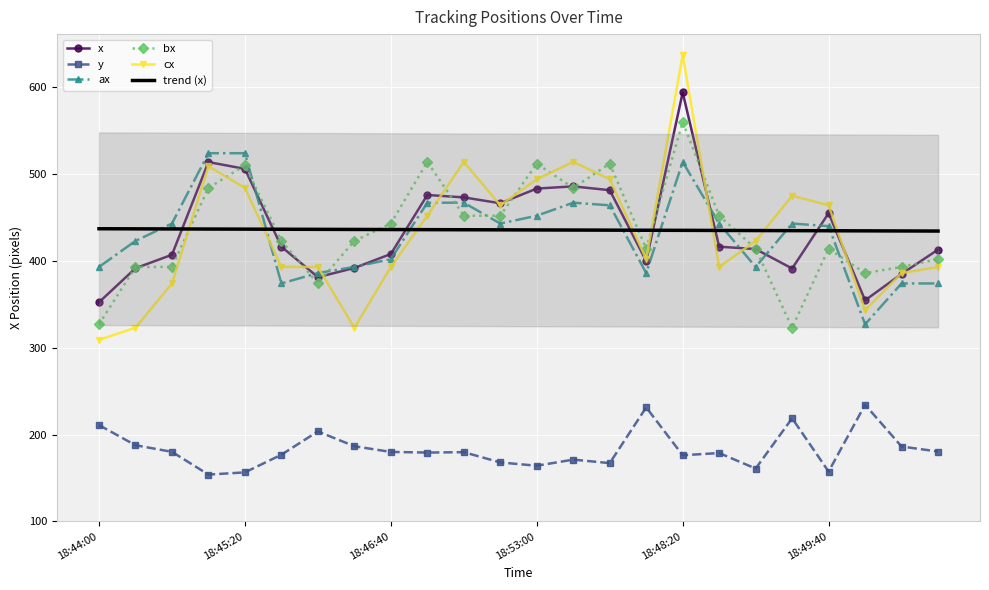

What is the highest value of the cx series?

637.0